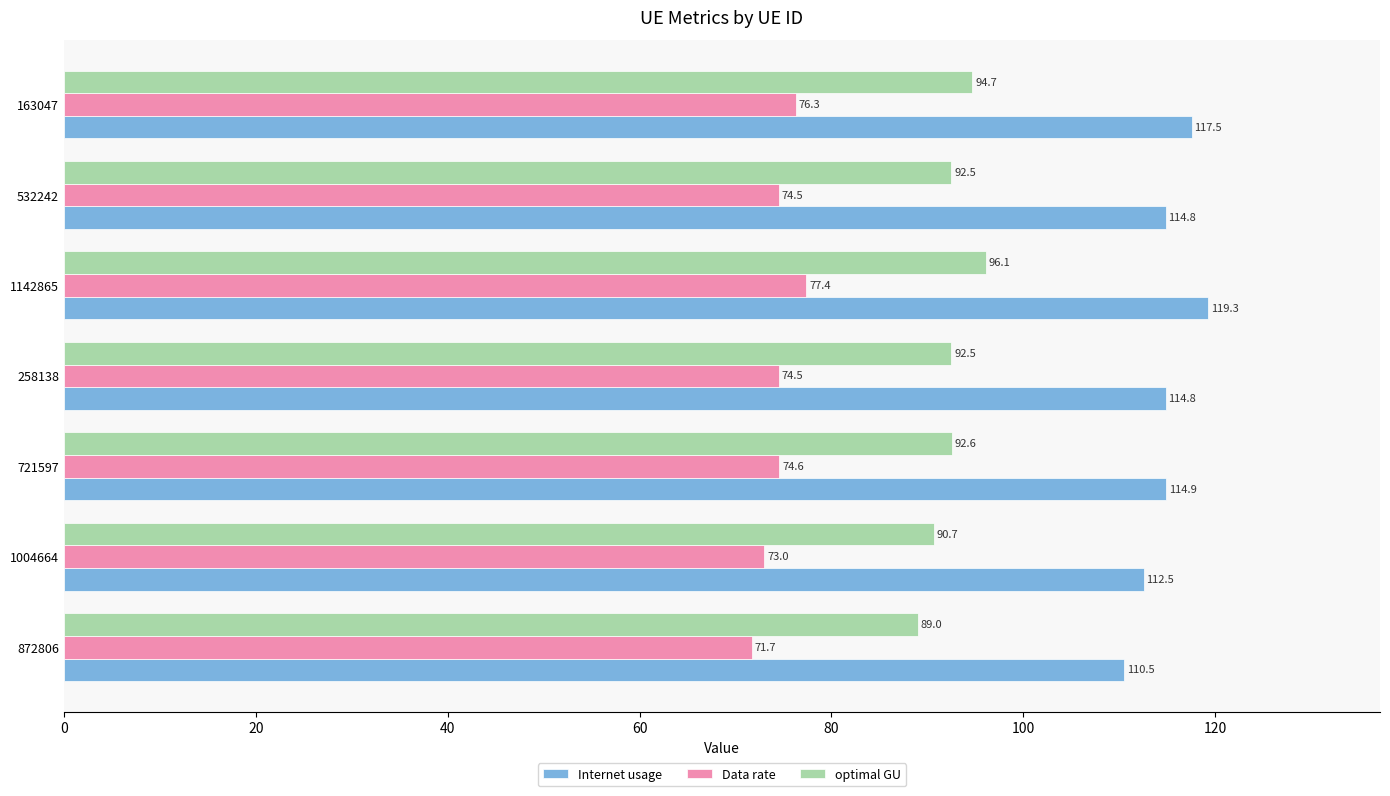

What value does the Data rate series have at 258138?

74.5